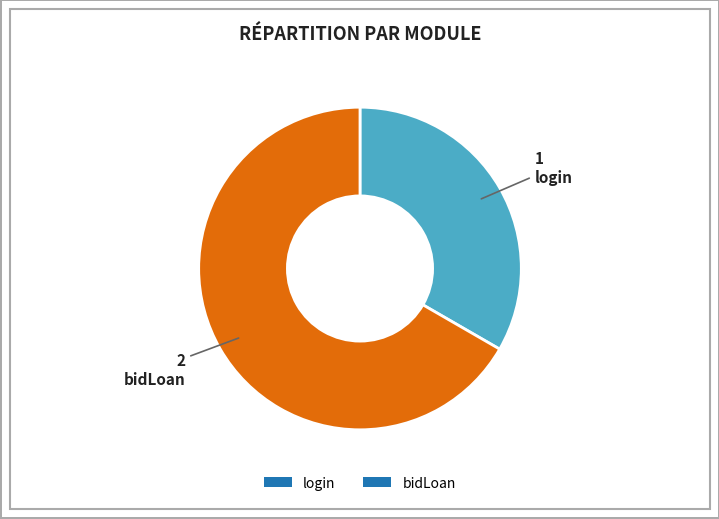

Rank the categories by value from lowest to highest.

login, bidLoan